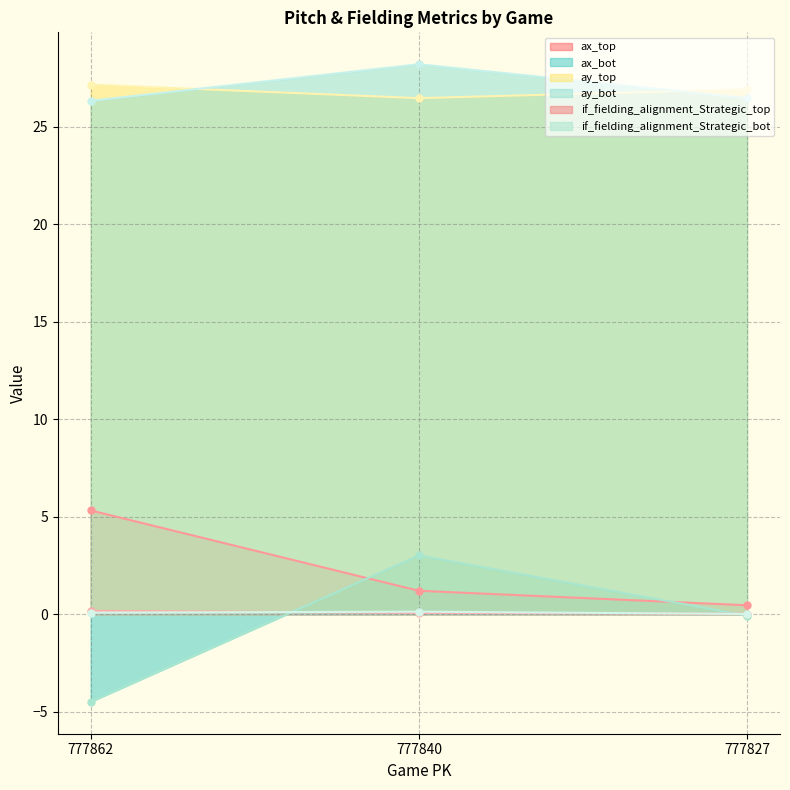

Which series has the widest spread of values?

ax_bot